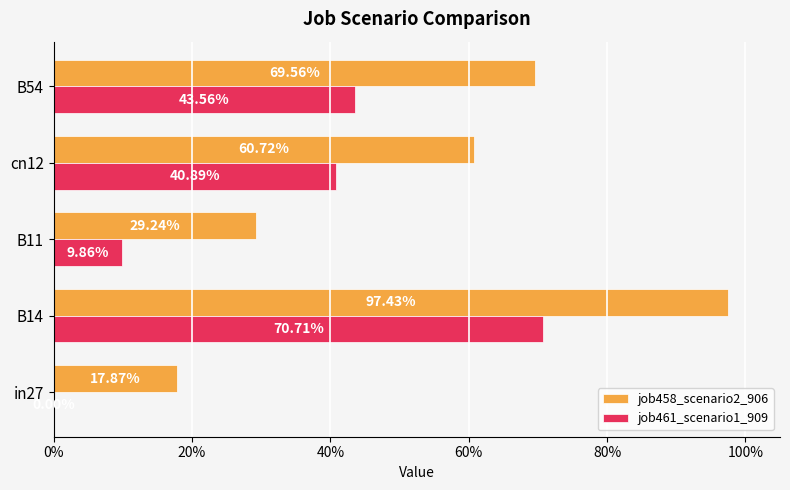

What are all the series names shown in the legend?

job458_scenario2_906, job461_scenario1_909